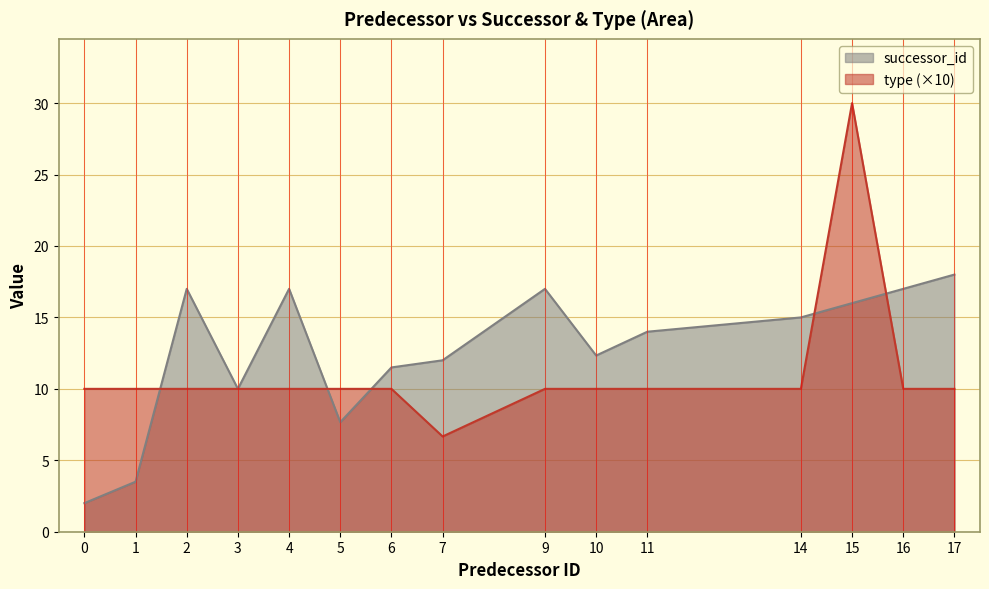

At 5, list the series in order from smallest to largest.

successor_id, type (×10)